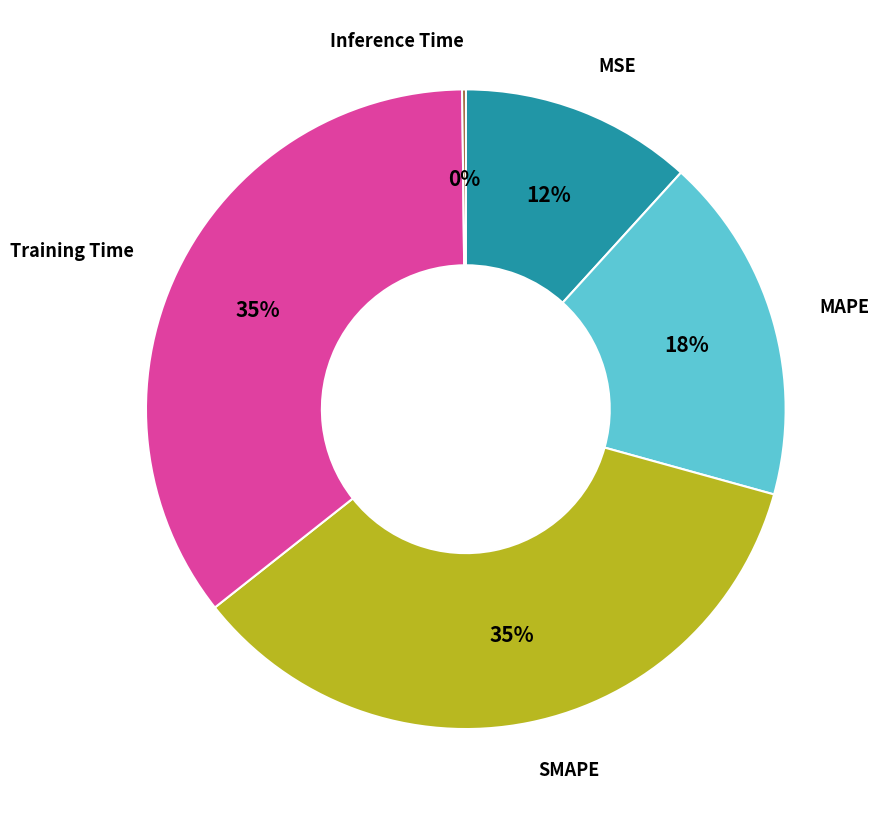

Is there any slice that represents more than half of the pie?

No